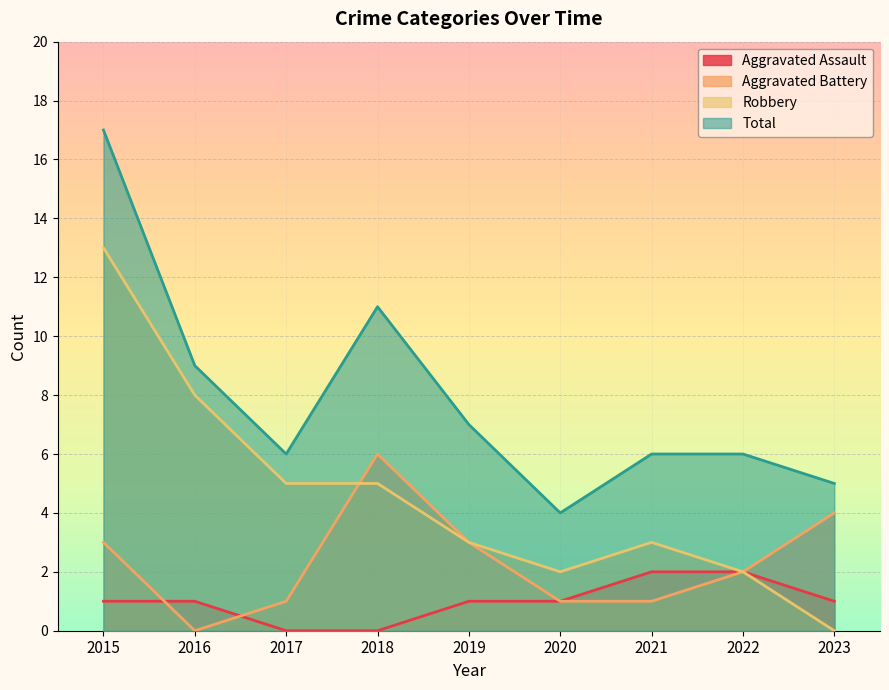

True or false: Aggravated Assault and Robbery cross at least once.

False